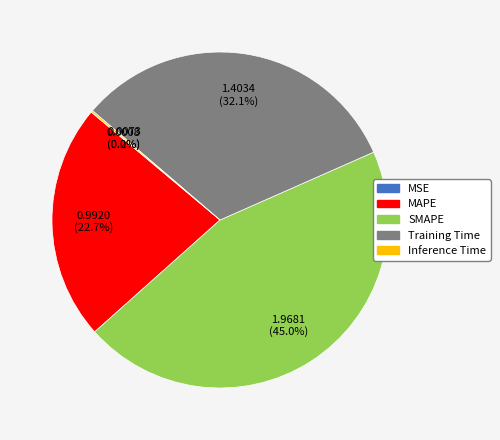

Combined, what portion of the pie is SMAPE and MAPE?

67.7%